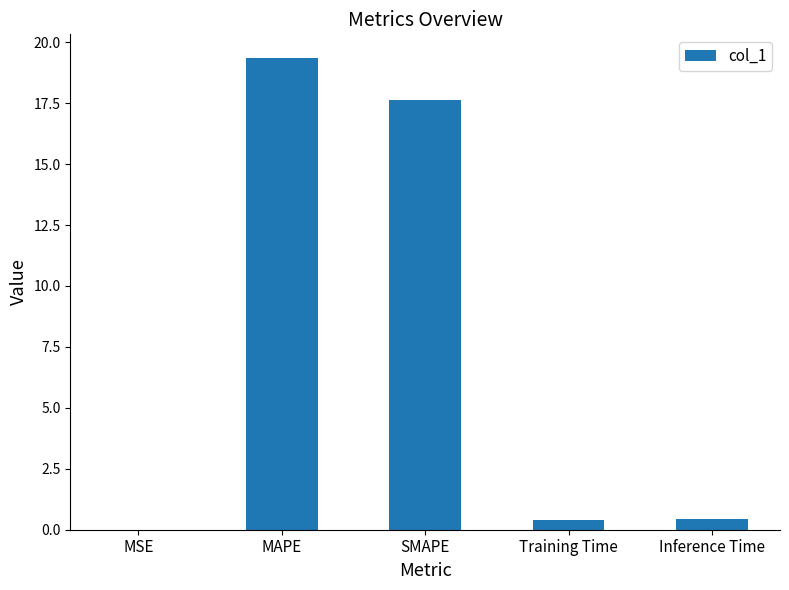

Is it true that the value at MAPE is 19.4?

True